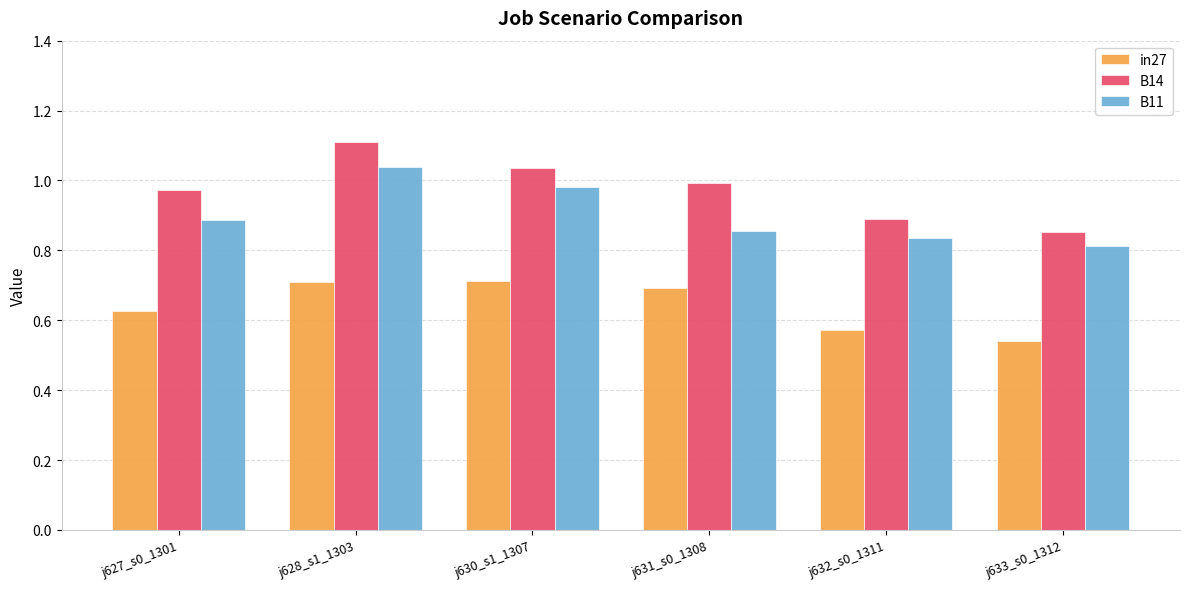

Between j631_s0_1308 and j632_s0_1311, which series saw the biggest shift?

in27